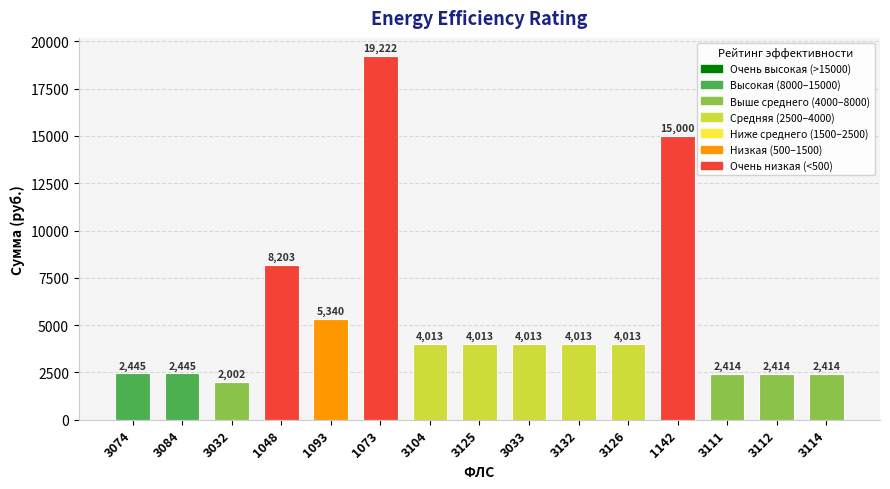

What is the change in value from 1073 to 3111?

-16808.8